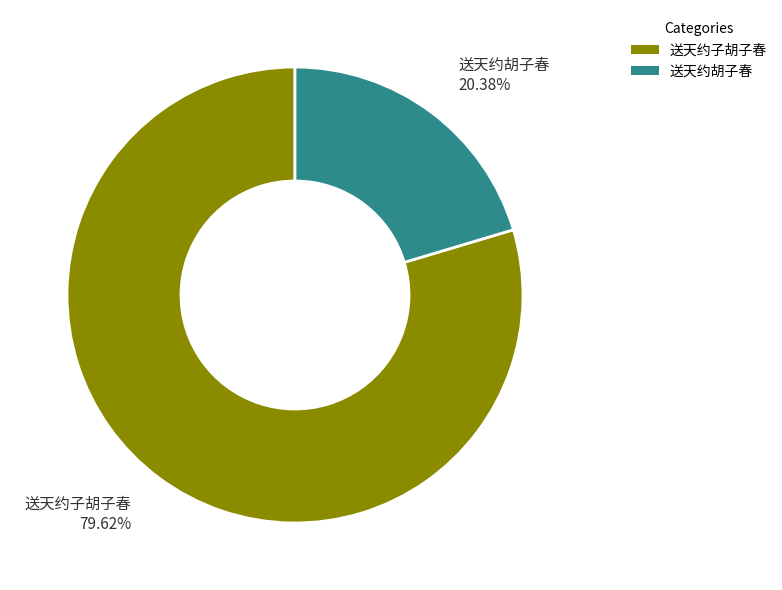

To the nearest percent, what is the difference between the 送天约子胡子春 and 送天约胡子春 slice percentages?

59%